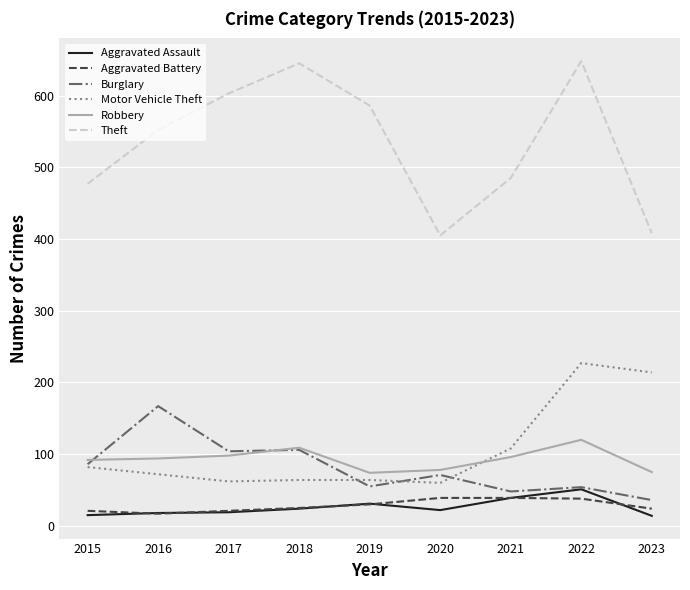

How many distinct data groups are displayed?

6